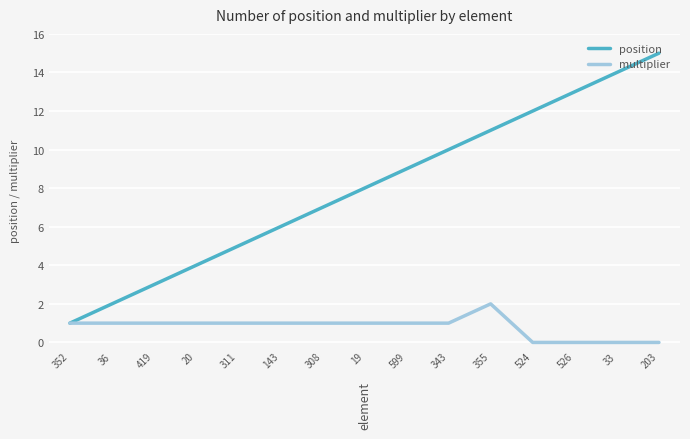

What are all the series names shown in the legend?

position, multiplier